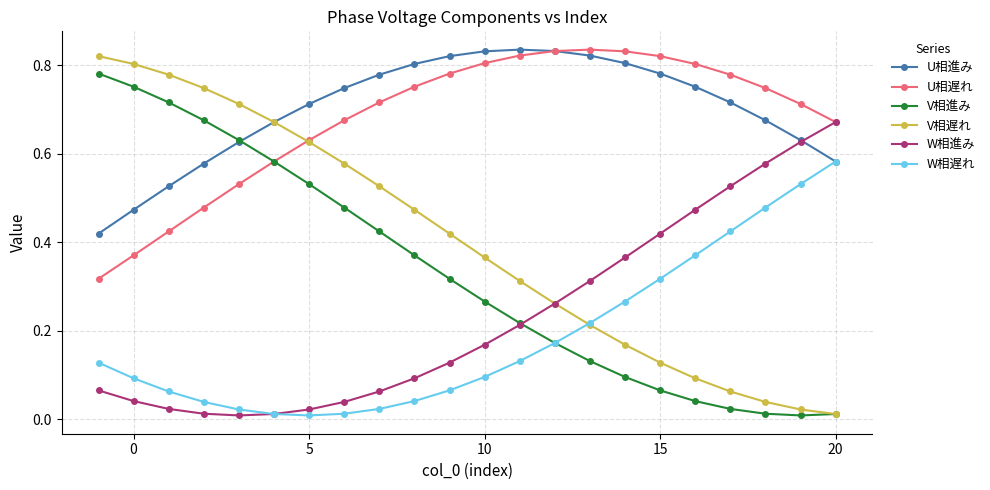

What is the average value of the W相進み series?

0.2